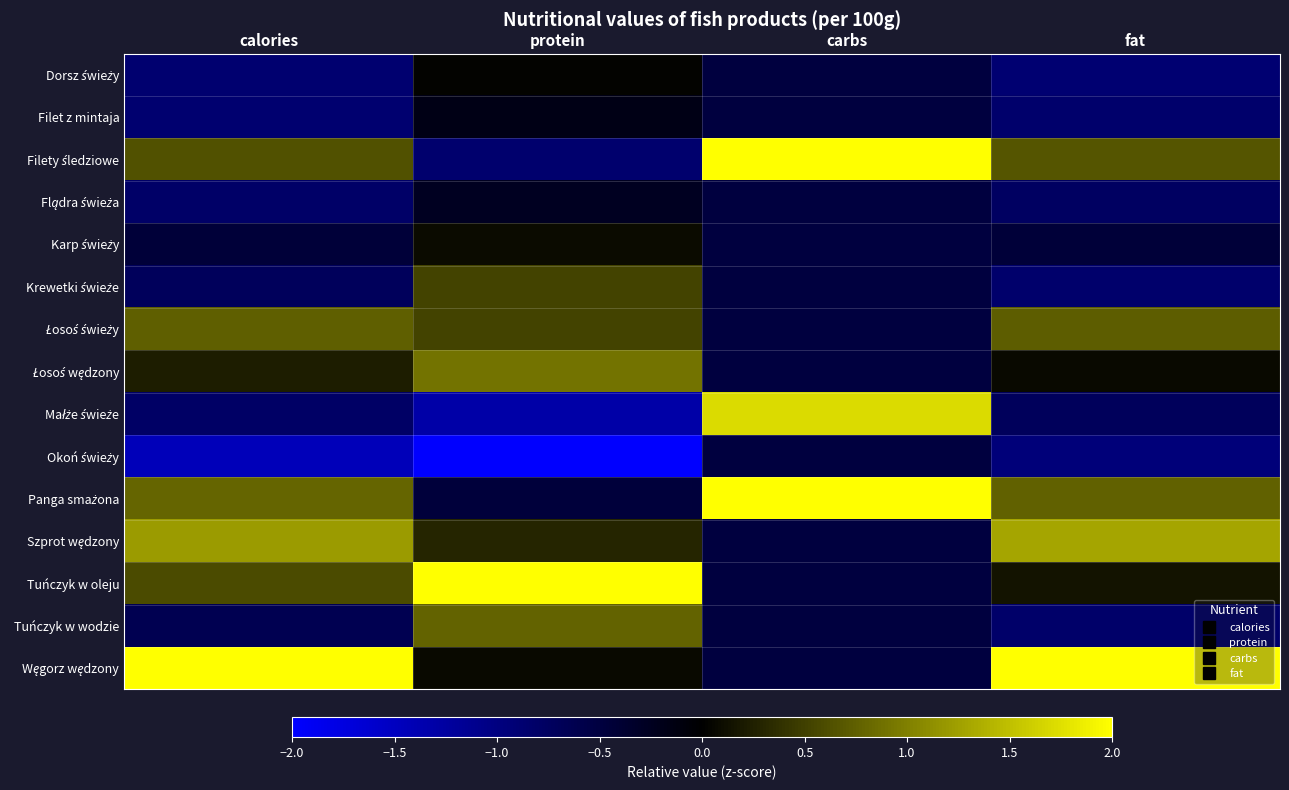

At which category is the sum across all series the highest?

protein